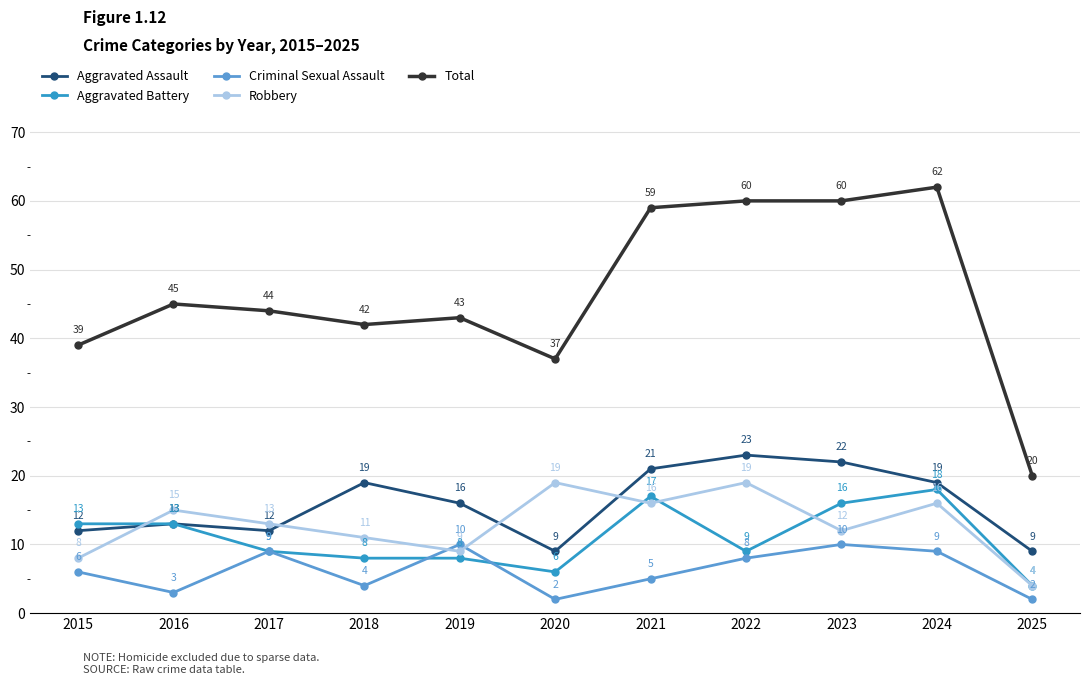

What is the value of the Aggravated Assault point at the 9th from the left?

22